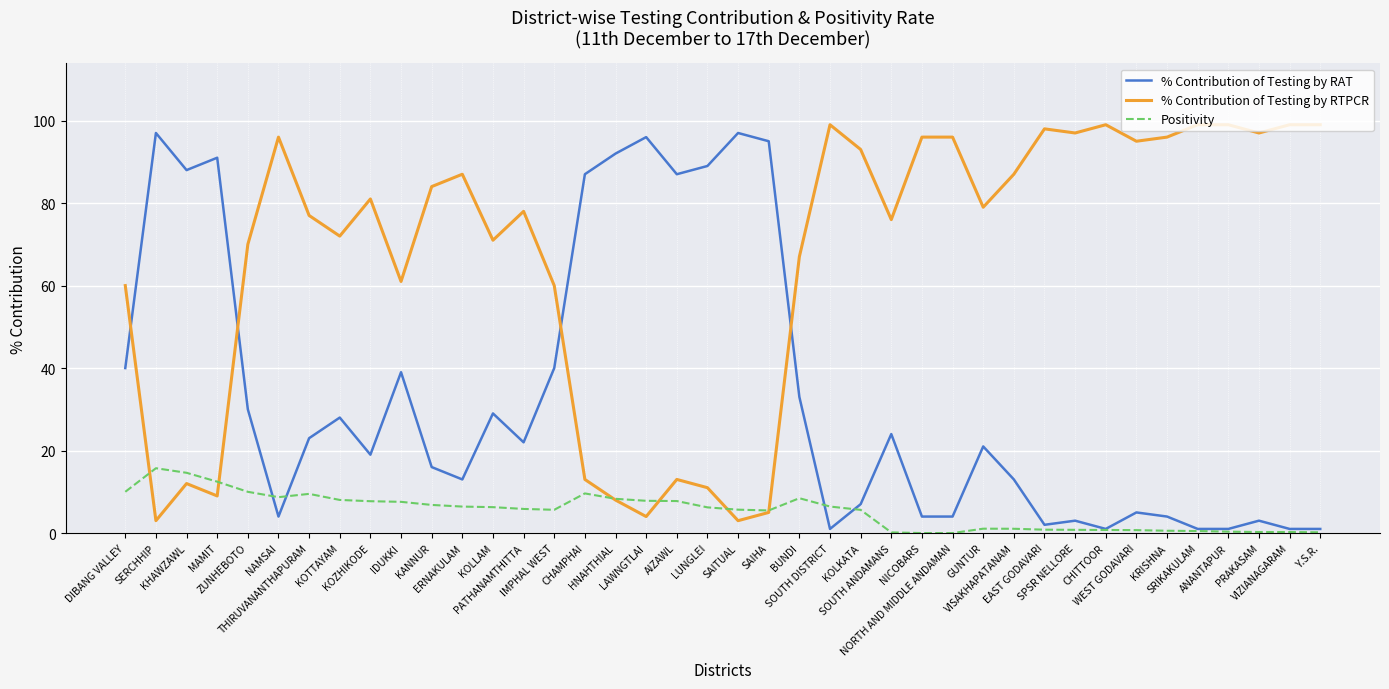

What is the lowest value of the % Contribution of Testing by RTPCR series?

3.0